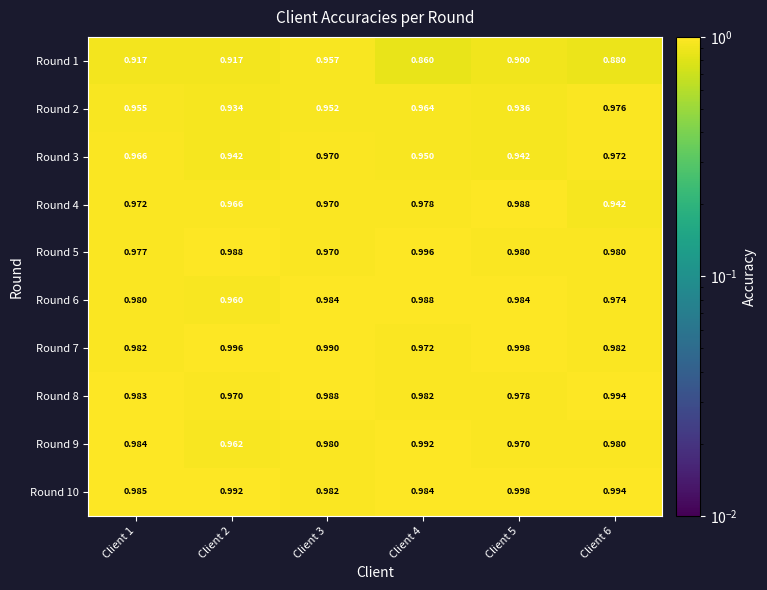

What is the total value across all series at Client 4?

9.7